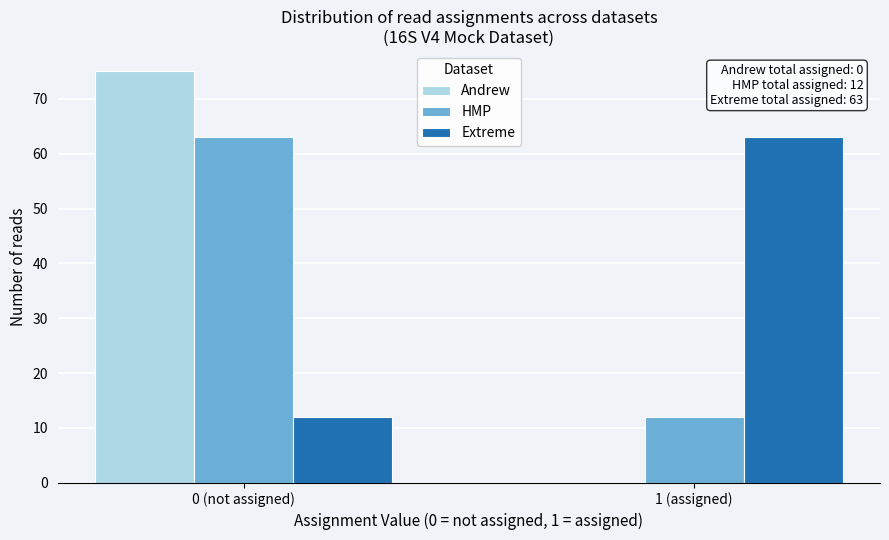

Reading left to right, extract all data points from this chart.

Andrew: 0 (not assigned)=75	1 (assigned)=0
HMP: 0 (not assigned)=63	1 (assigned)=12
Extreme: 0 (not assigned)=12	1 (assigned)=63